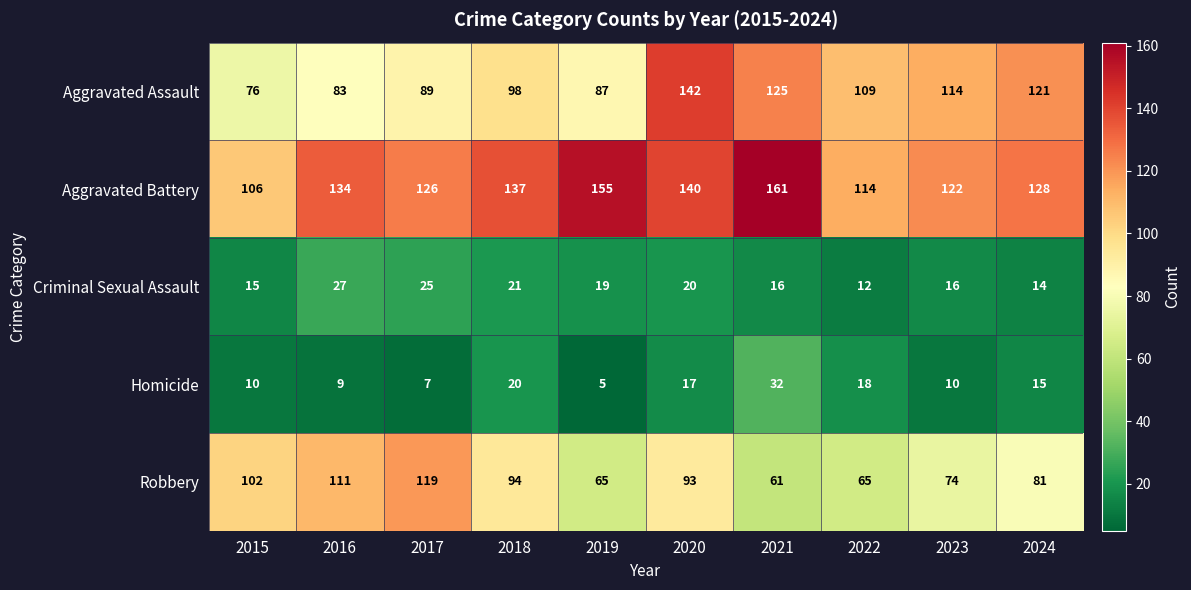

Rank the series at 2020 from lowest to highest value.

Homicide, Criminal Sexual Assault, Robbery, Aggravated Battery, Aggravated Assault